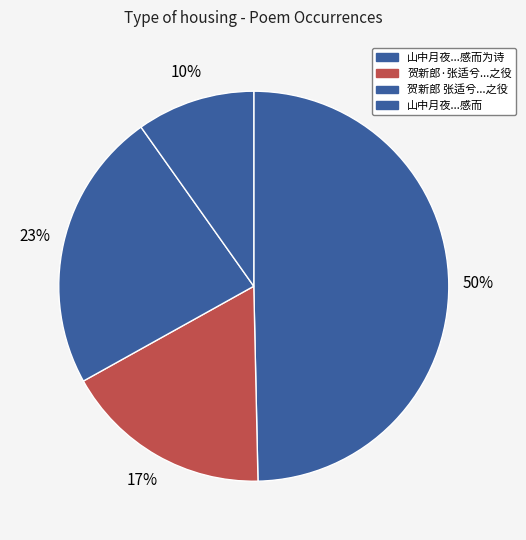

To the nearest percent, what is the average slice percentage?

25%